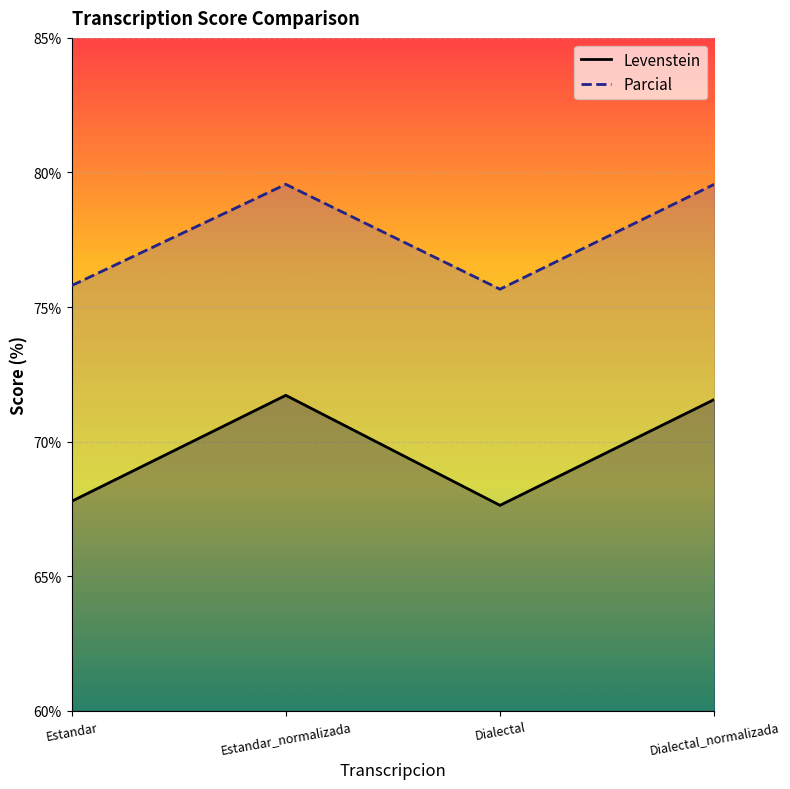

At which category is the sum across all series the highest?

Estandar_normalizada